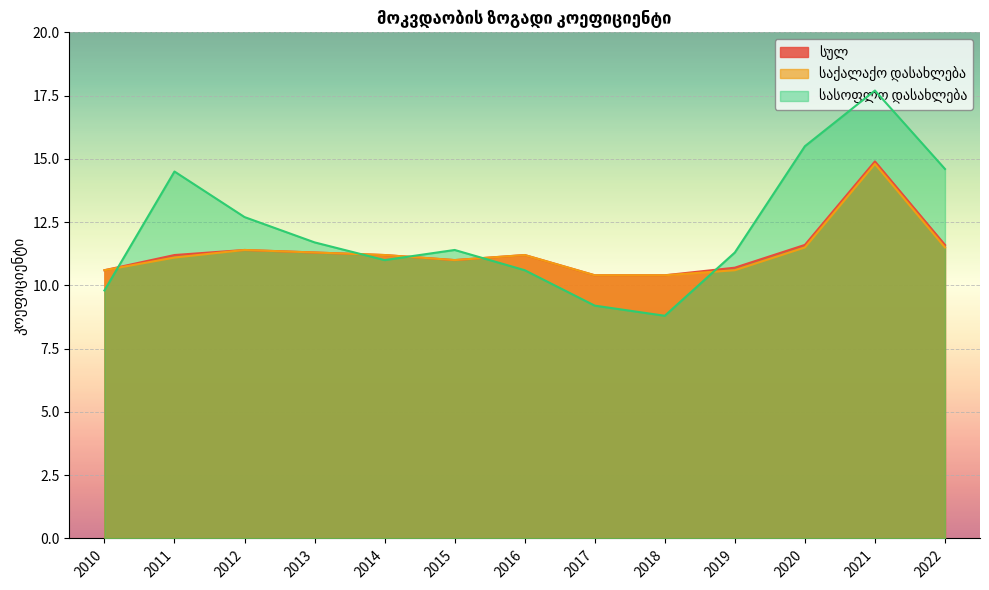

Between 2010 and 2013, which series saw the biggest shift?

სასოფლო დასახლება